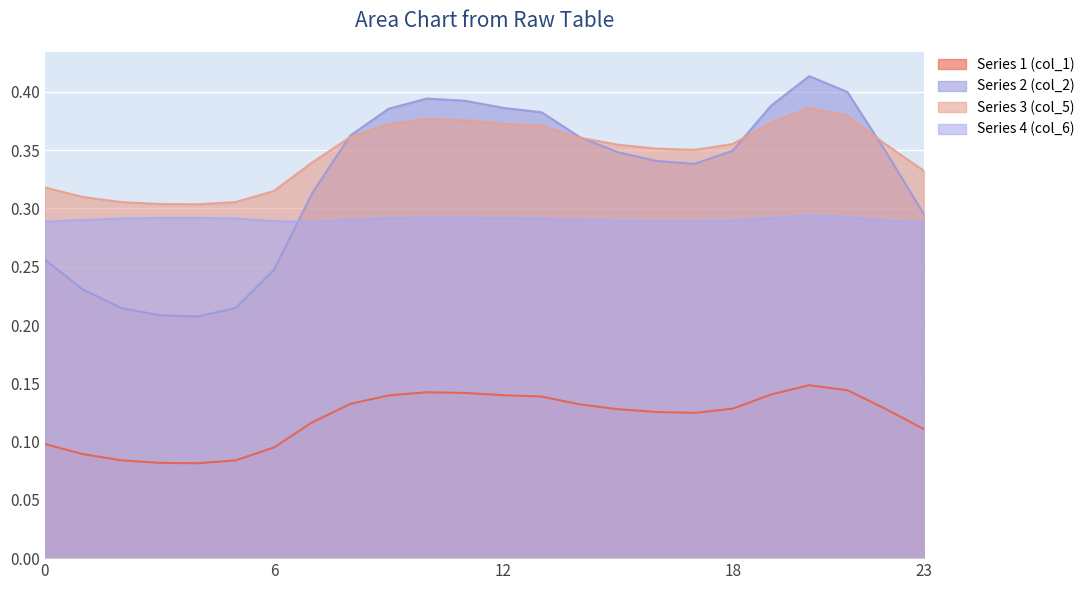

Which series has the largest total across all categories?

Series 3 (col_5)